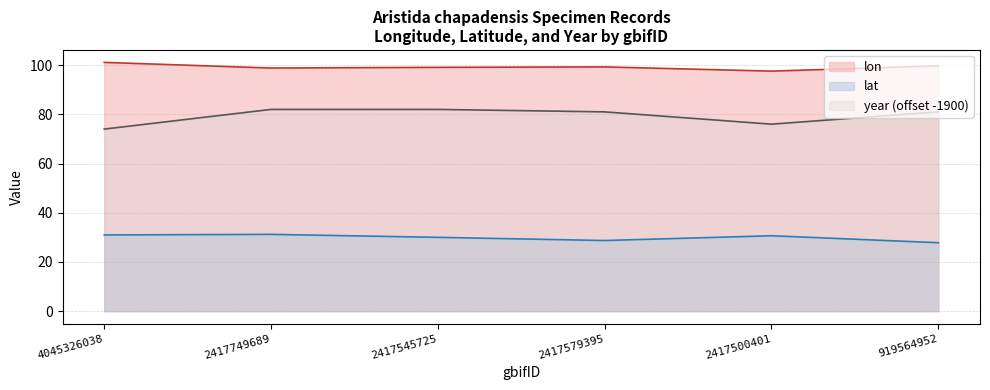

True or false: lon and lat cross at least once.

False